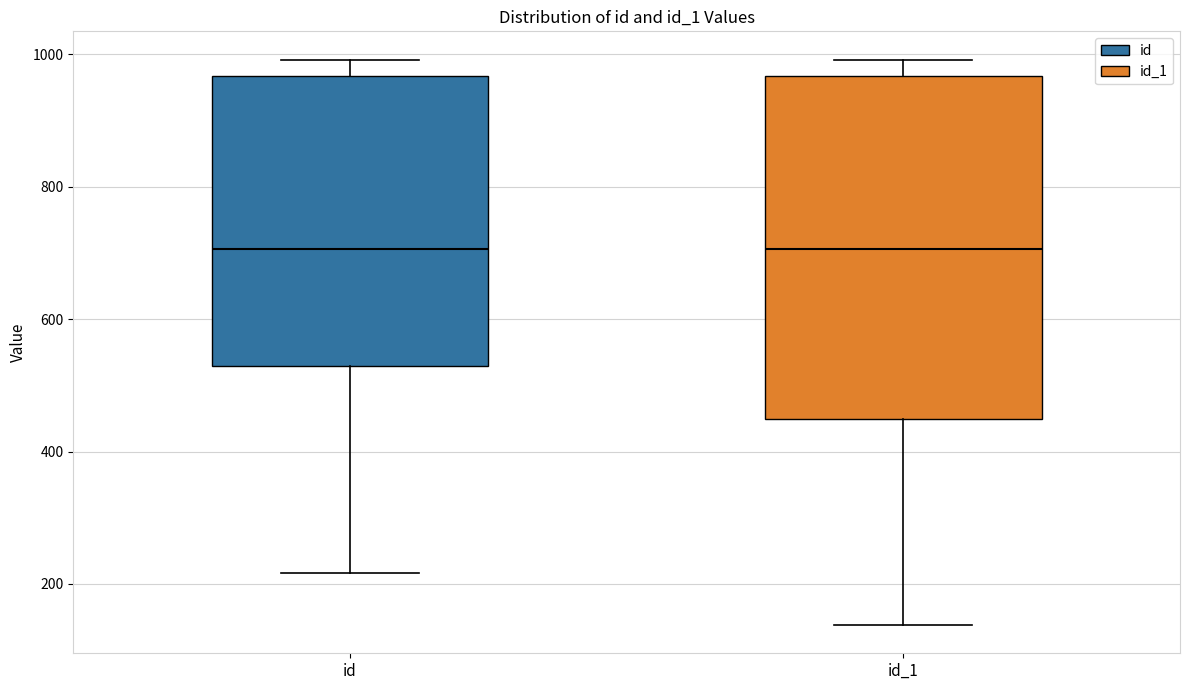

Reading left to right, transcribe this box plot: for each box, give where its median line is, the range the box spans, and where its two whiskers end, as read against the y-axis. The values are not printed on the chart, so give them approximately, as read against the axis.

id: median 700, box 520 to 960, whiskers 220 to 1000
id_1: median 700, box 440 to 960, whiskers 140 to 1000